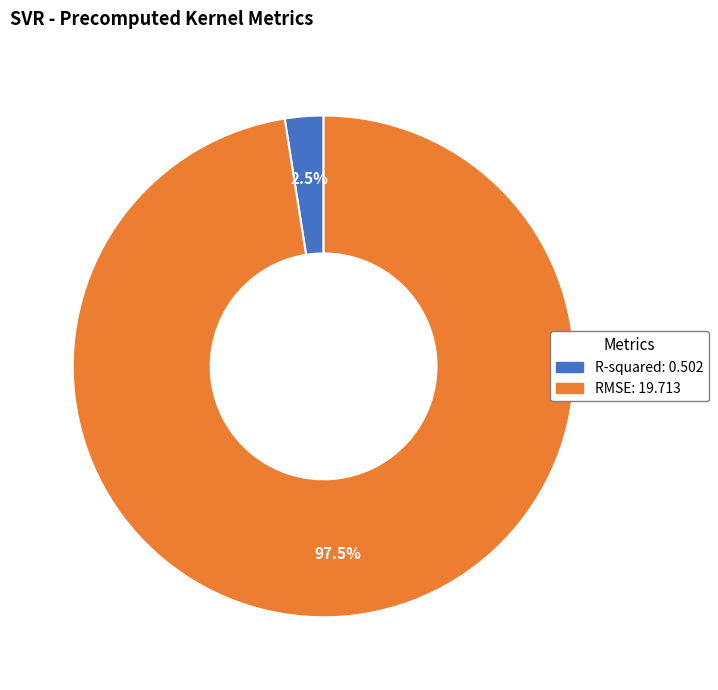

Which has a higher value, RMSE or R-squared?

RMSE